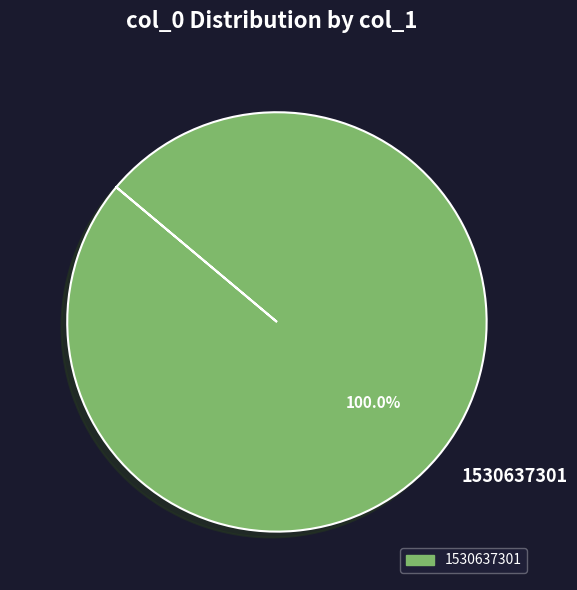

Does 1530637301 account for over 50% of the chart?

Yes